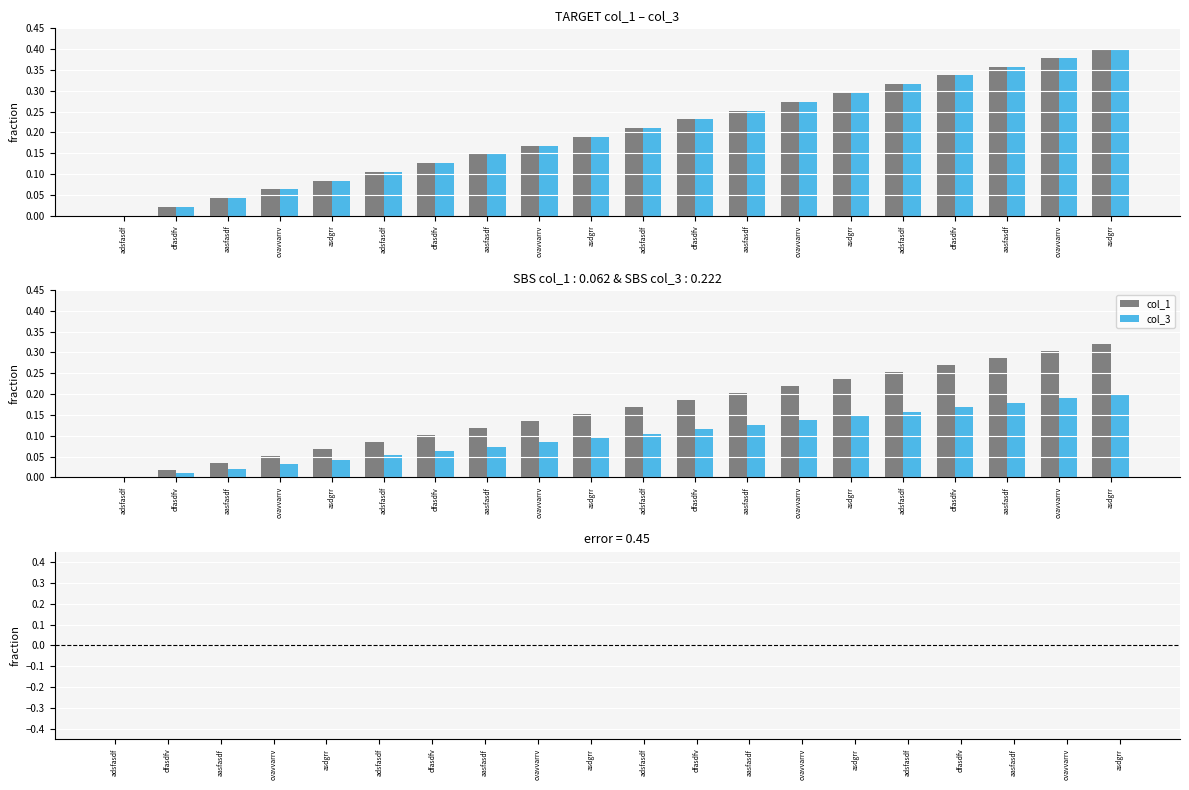

Reading left to right, list all the values displayed in this chart.

col_1: 0.0	0.0	0.0	0.1	0.1	0.1	0.1	0.1	0.1	0.2	0.2	0.2	0.2	0.2	0.2	0.3	0.3	0.3	0.3	0.3
col_3: 0.0	0.0	0.0	0.0	0.0	0.1	0.1	0.1	0.1	0.1	0.1	0.1	0.1	0.1	0.1	0.2	0.2	0.2	0.2	0.2
col_1 - col_3: 0.0	0.0	0.0	0.0	0.0	0.0	0.0	0.0	0.0	0.0	0.0	0.0	0.0	0.0	0.0	0.0	0.0	0.0	0.0	0.0